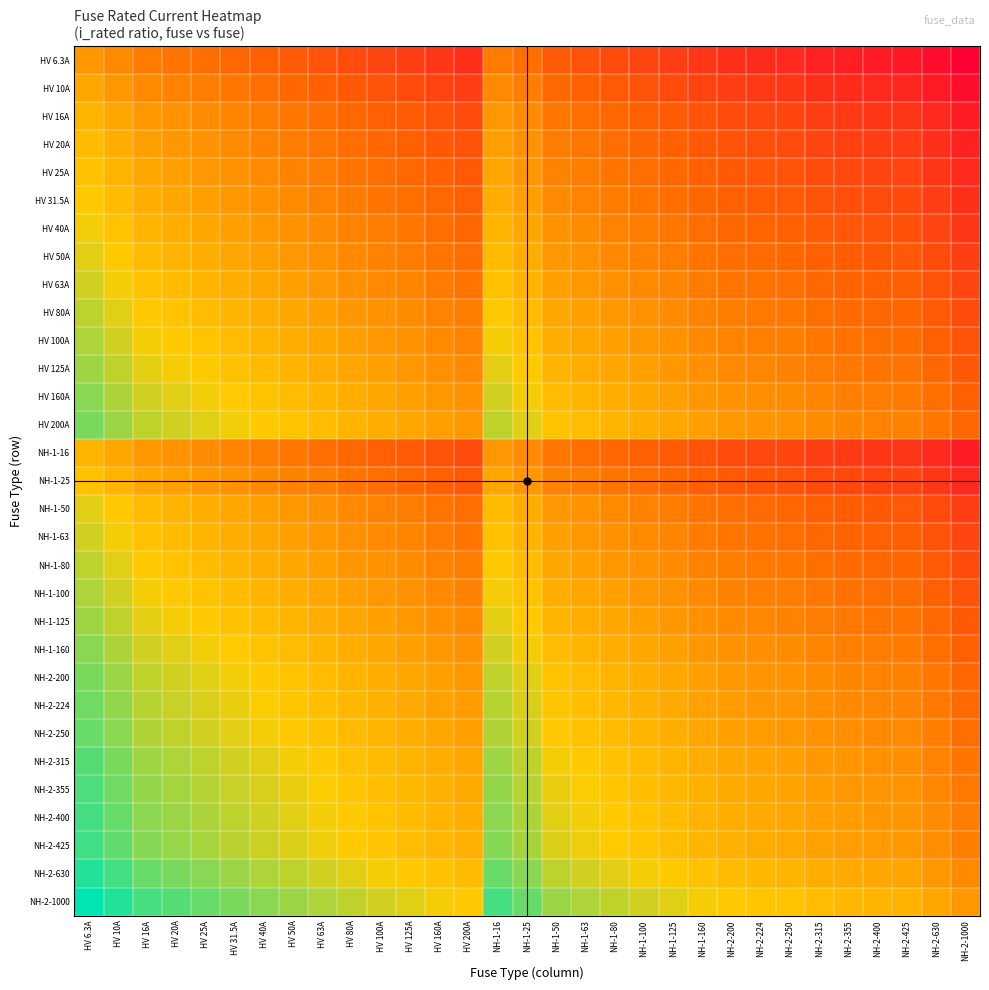

Rank the series by their maximum value, from highest to lowest.

NH-2-1000, NH-2-630, NH-2-425, NH-2-400, NH-2-355, NH-2-315, NH-2-250, NH-2-224, HV 200A, NH-2-200, HV 160A, NH-1-160, HV 125A, NH-1-125, HV 100A, NH-1-100, HV 80A, NH-1-80, HV 63A, NH-1-63, HV 50A, NH-1-50, HV 40A, HV 31.5A, HV 25A, NH-1-25, HV 20A, HV 16A, NH-1-16, HV 10A, HV 6.3A